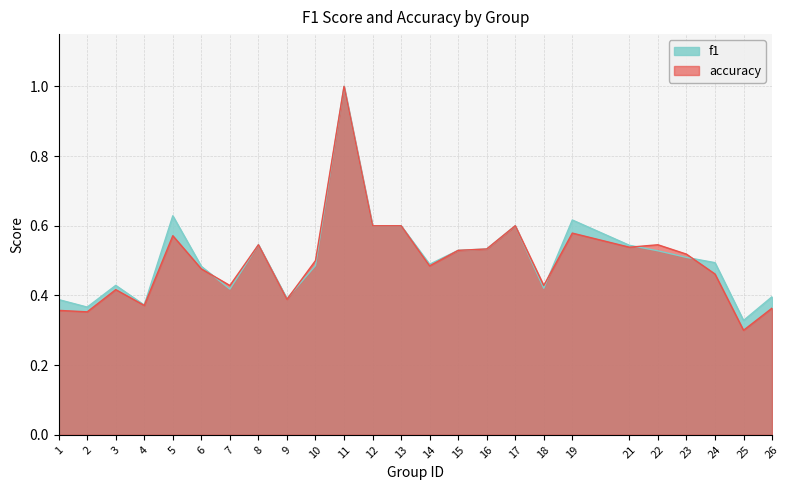

What is the greatest value displayed?

1.0